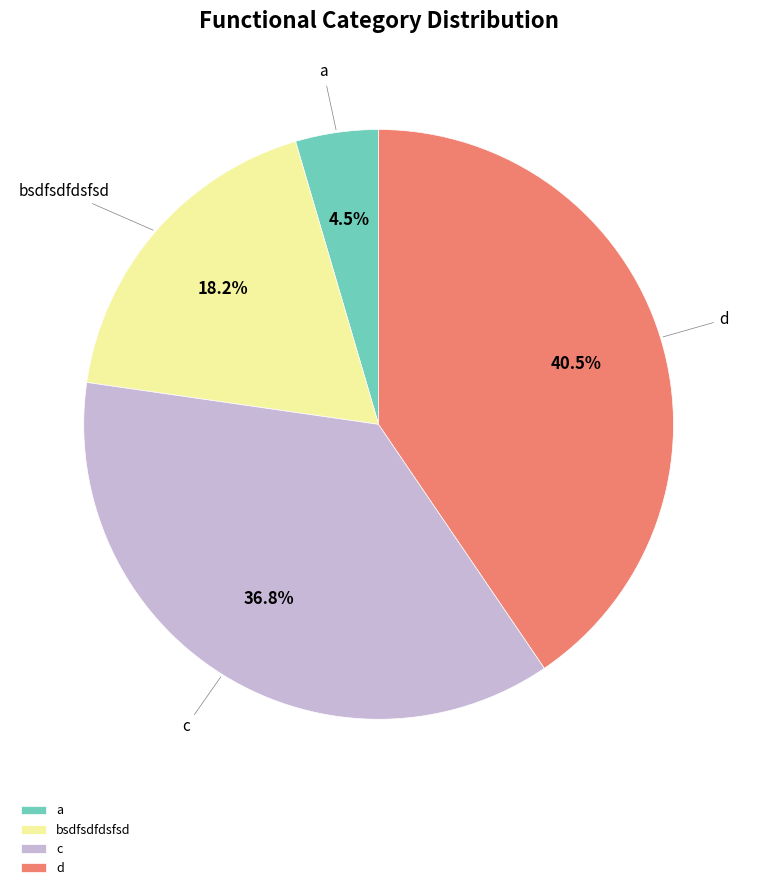

Rank the categories by value from highest to lowest.

d, c, bsdfsdfdsfsd, a